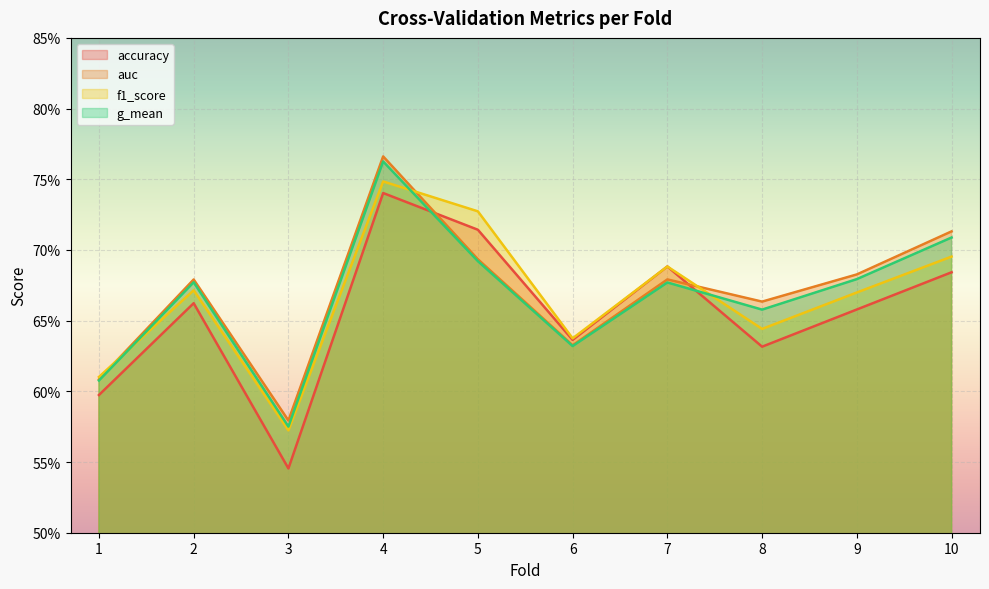

True or false: auc and g_mean cross at least once.

False